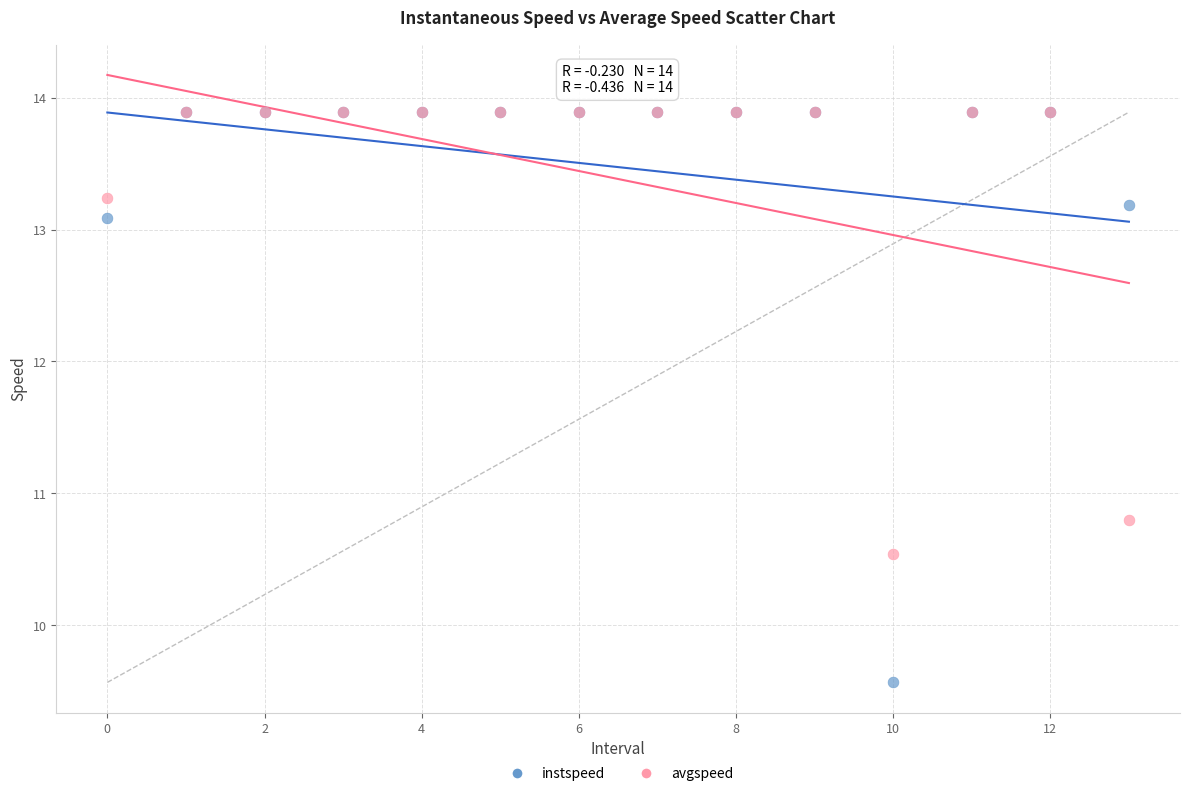

Which series reaches the minimum Y coordinate?

instspeed